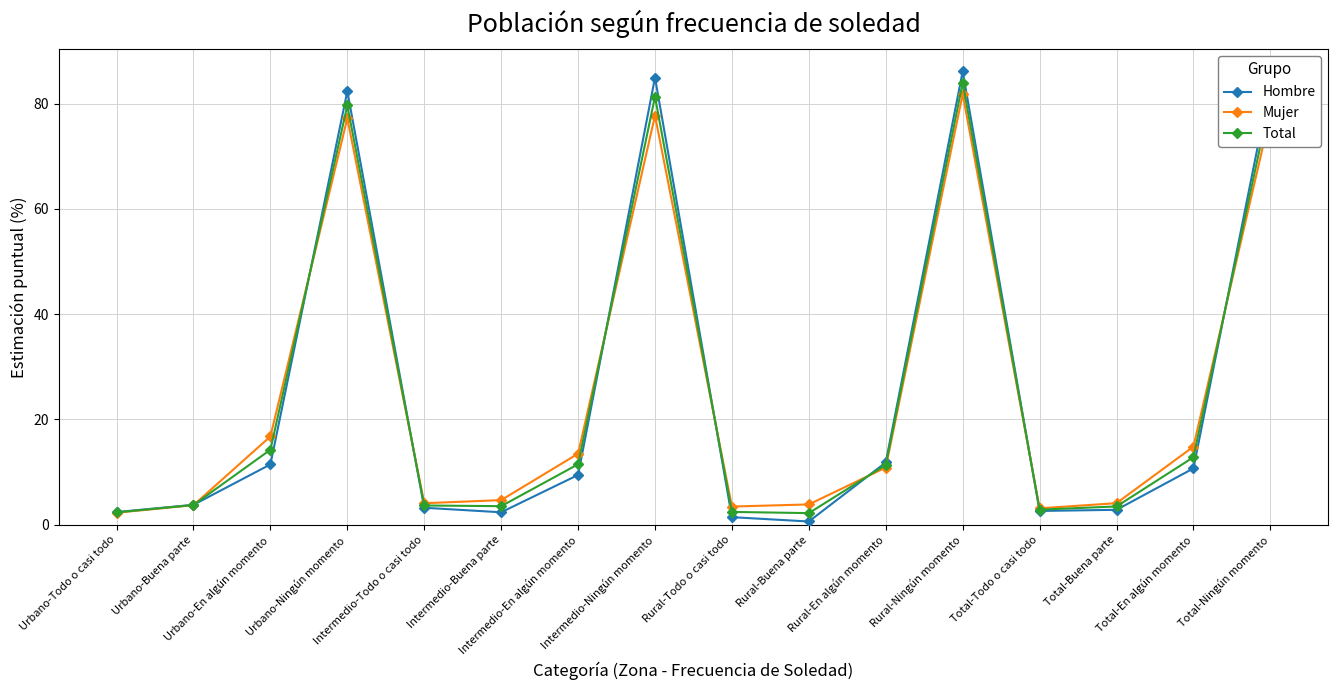

How many lines are shown in the chart?

3